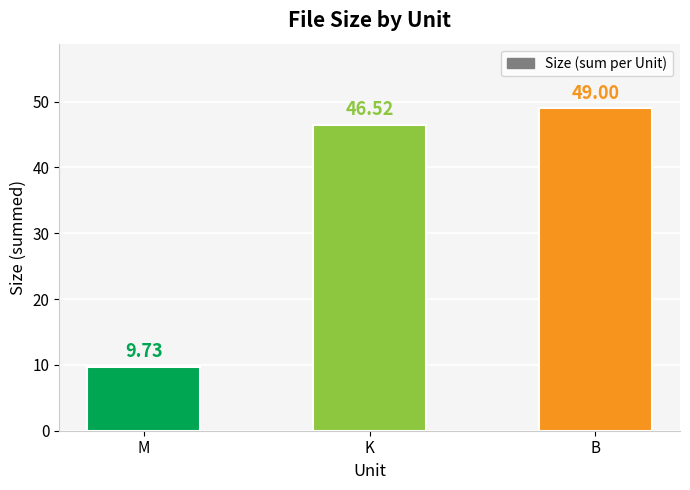

Are the bars grouped side by side (vs. stacked)?

No